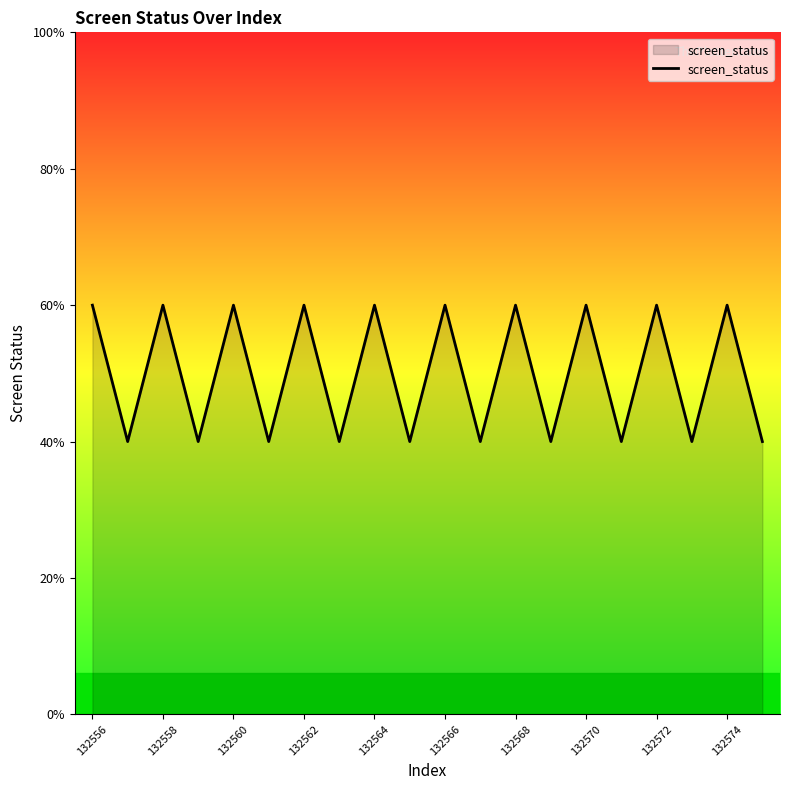

Does the chart have visible grid lines?

No